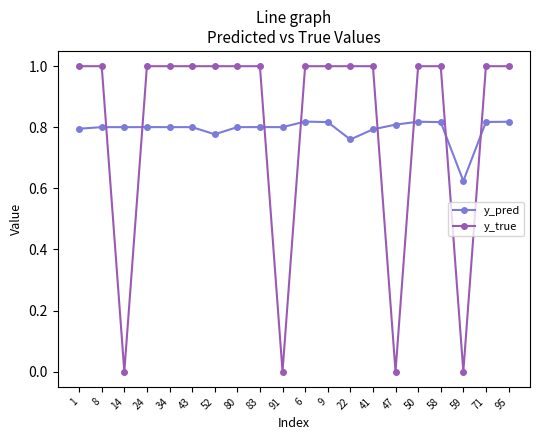

What is the total value across all series at 95?

1.8